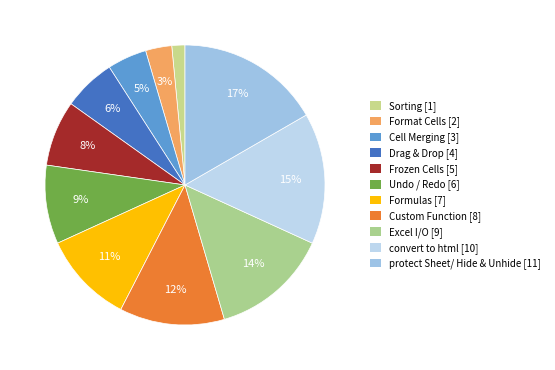

Does Format Cells represent more than half of the total?

No